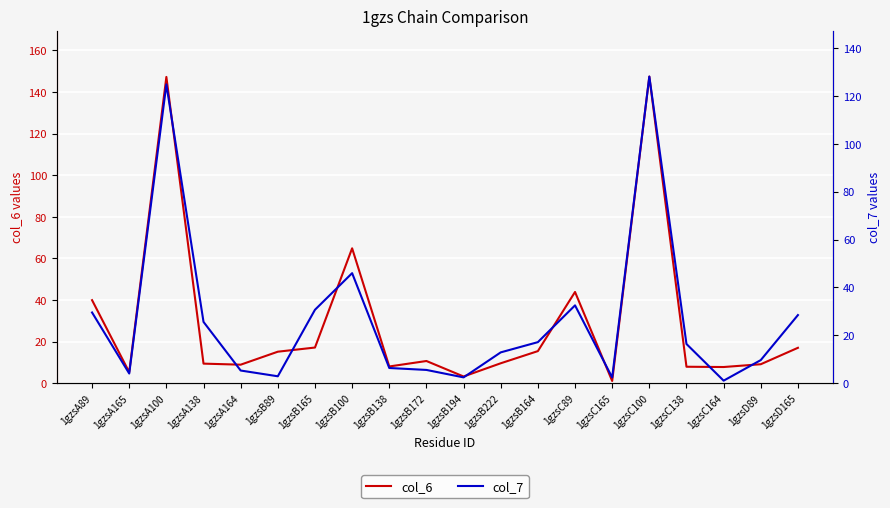

At which category does col_7 reach its first local peak?

1gzsA100